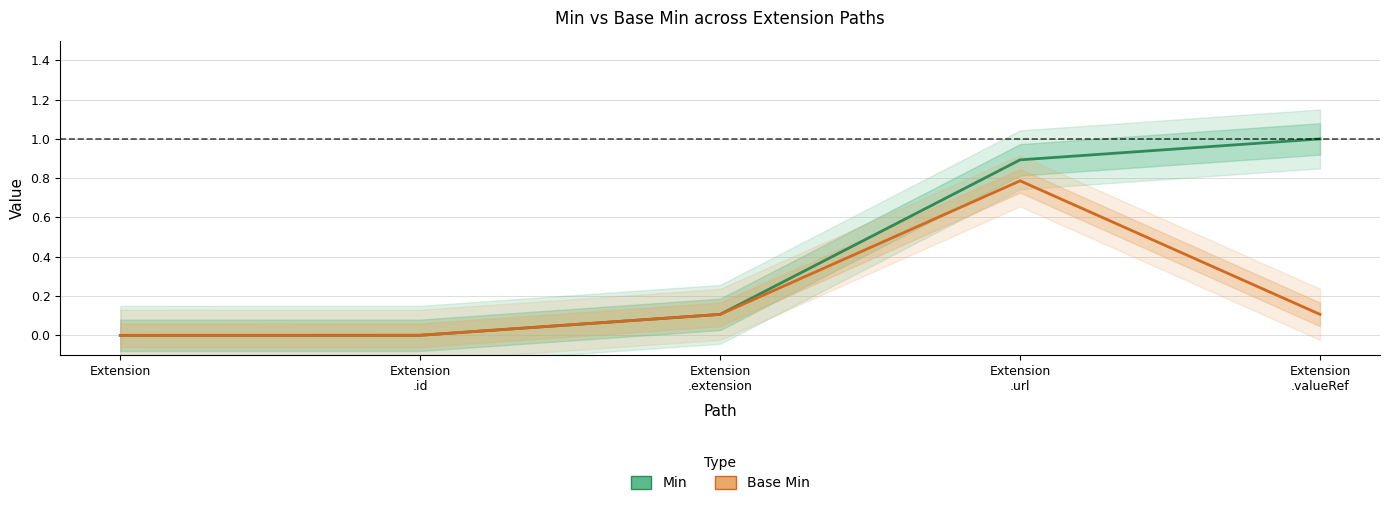

At which category is the sum across all series the highest?

Extension
.url